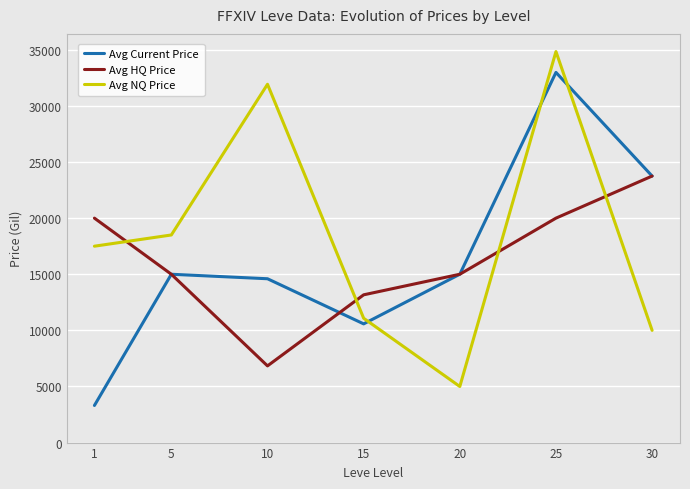

Count the number of data series in this chart.

3